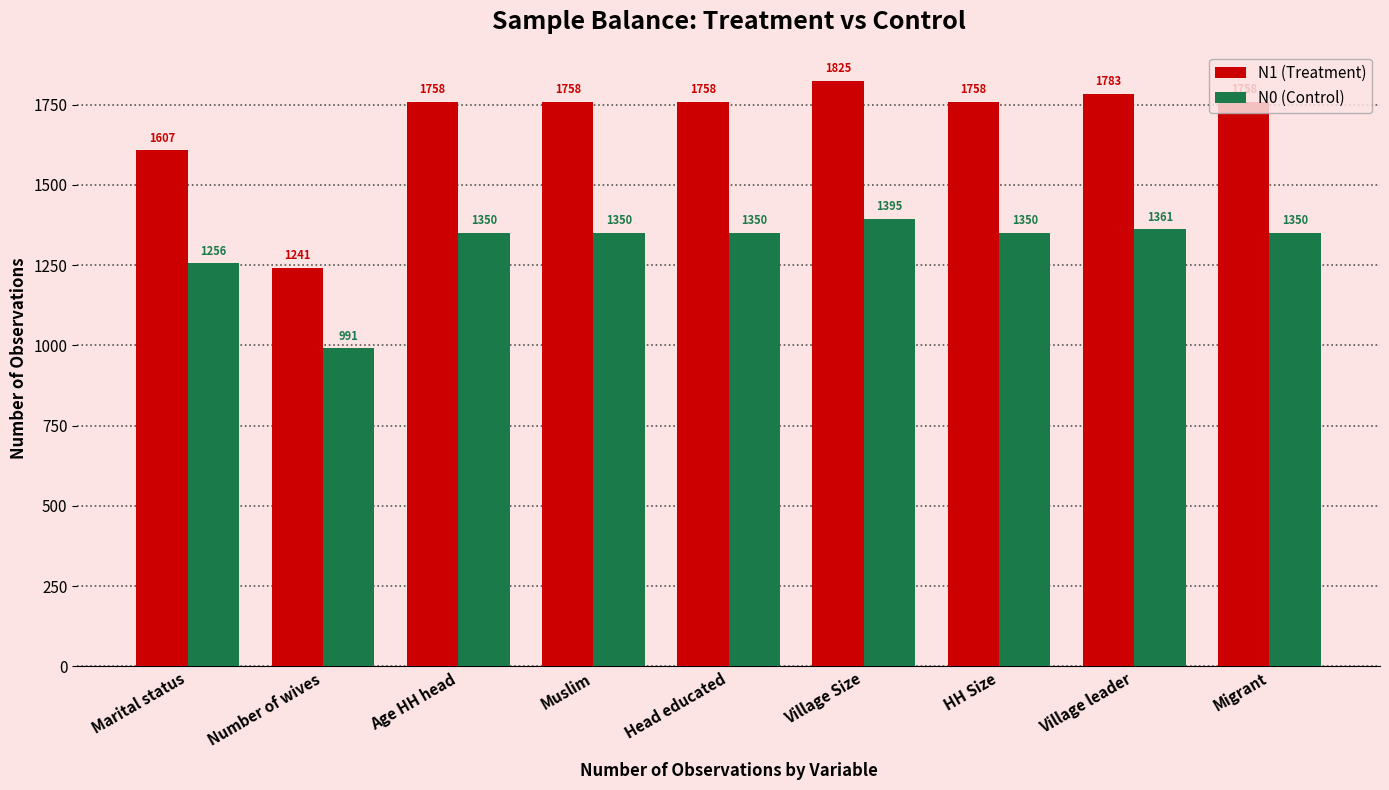

The N1 (Treatment) series shows 772 at HH Size. True or false?

False